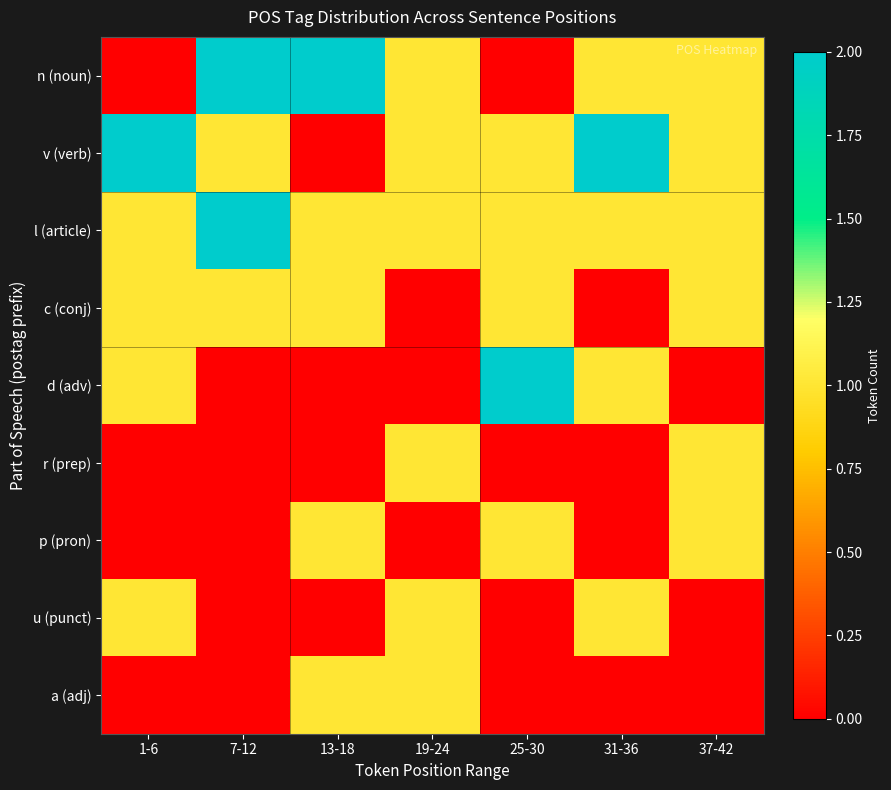

List the series in order of their peak value, highest first.

n (noun), v (verb), l (article), d (adv), c (conj), r (prep), p (pron), u (punct), a (adj)